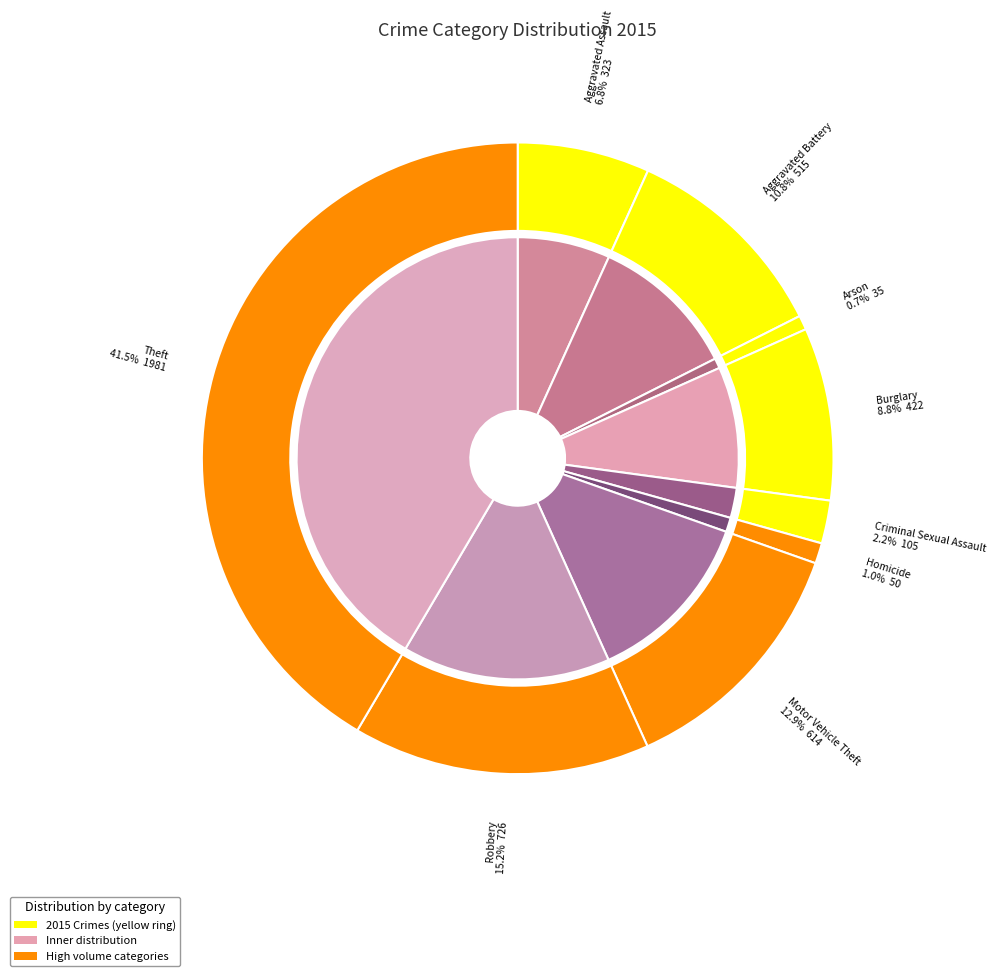

What is the change in value from Homicide to Motor Vehicle Theft?

+564